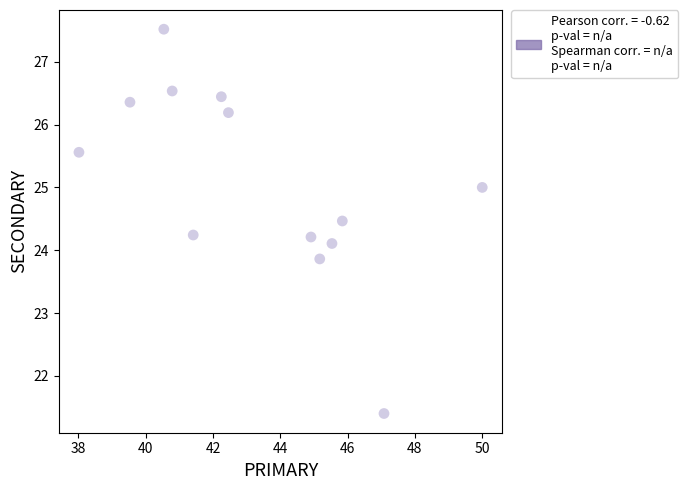

What is the range of X values (max minus min)?

12.0